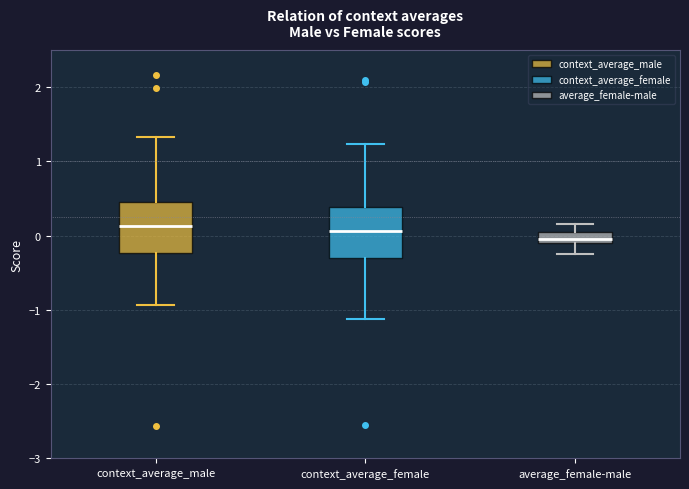

Where does the upper whisker of the box for average_female-male end on the y-axis? The values are not printed on the chart, so give them approximately, as read against the axis.

0.2